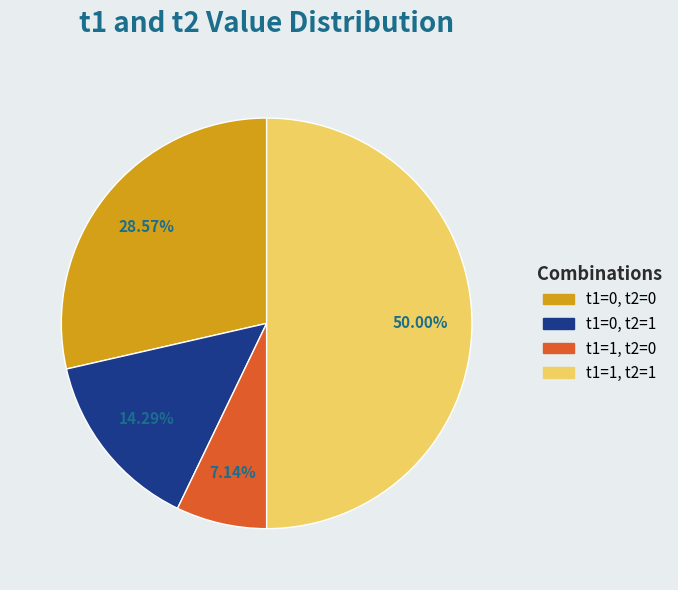

To the nearest percent, what percentage of the pie is t1=1, t2=1?

50%